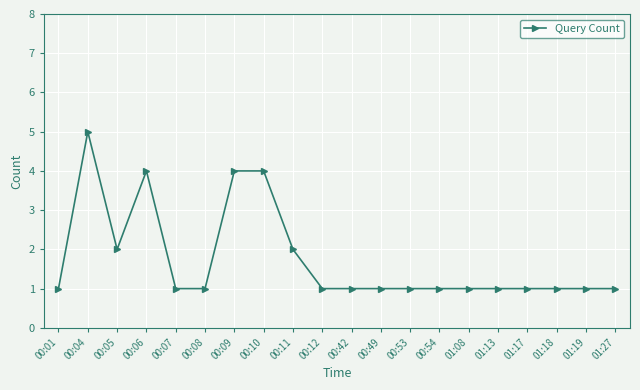

Reading left to right, what are all the values shown in this chart?

00:01=1	00:04=5	00:05=2	00:06=4	00:07=1	00:08=1	00:09=4	00:10=4	00:11=2	00:12=1	00:42=1	00:49=1	00:53=1	00:54=1	01:08=1	01:13=1	01:17=1	01:18=1	01:19=1	01:27=1